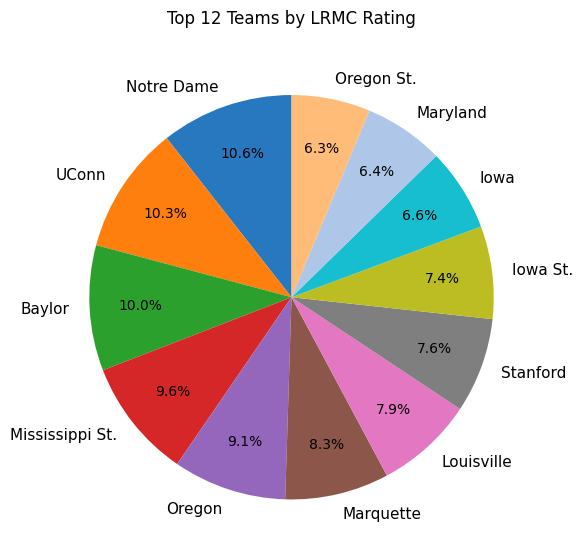

What is the total percentage of Louisville and Baylor?

17.9%